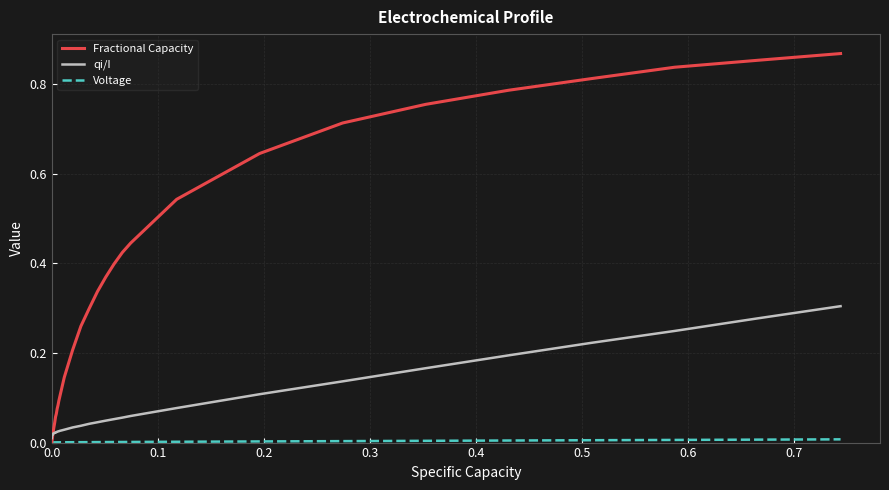

Which series has the largest total across all categories?

Fractional Capacity